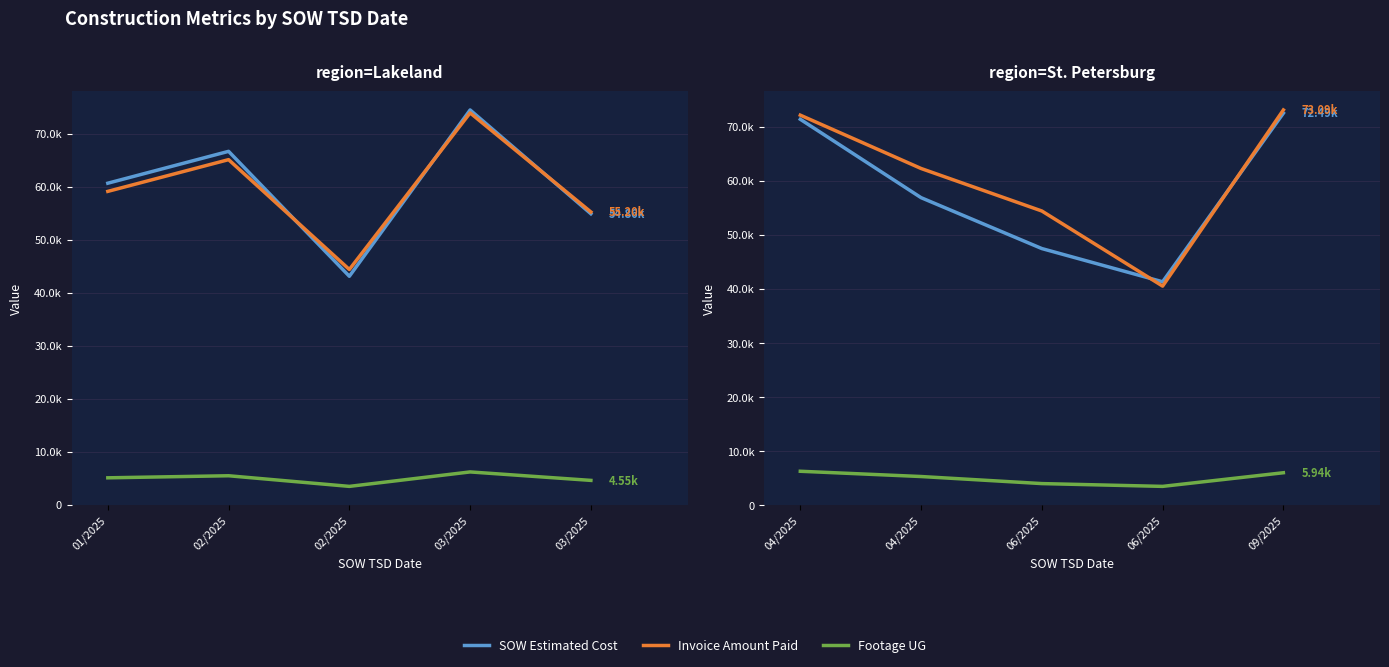

At which category is the sum across all series the highest?

09/2025